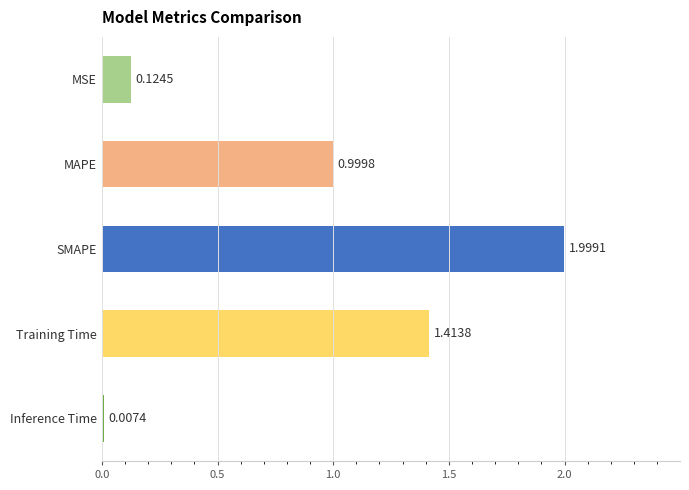

Between Inference Time and MSE, which is larger?

MSE